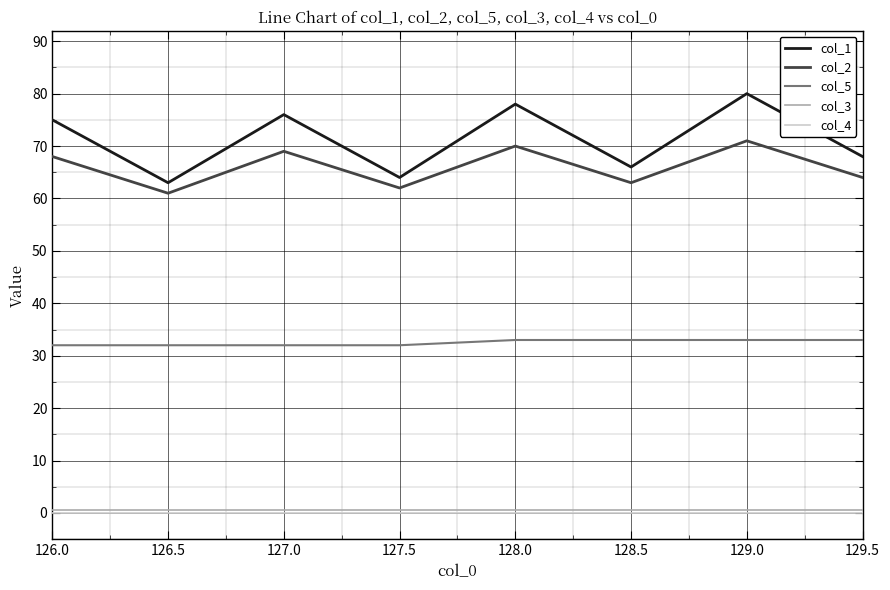

What is the total value across all series at 127.0?

177.5